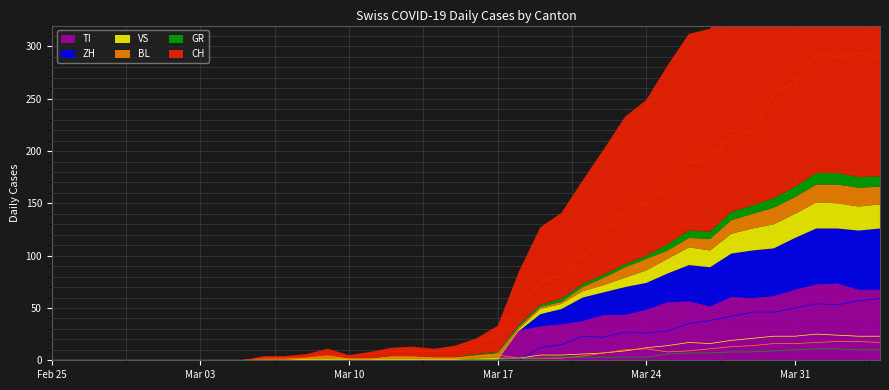

Rank the series by their maximum value, from lowest to highest.

GR, BL, VS, ZH, TI, CH